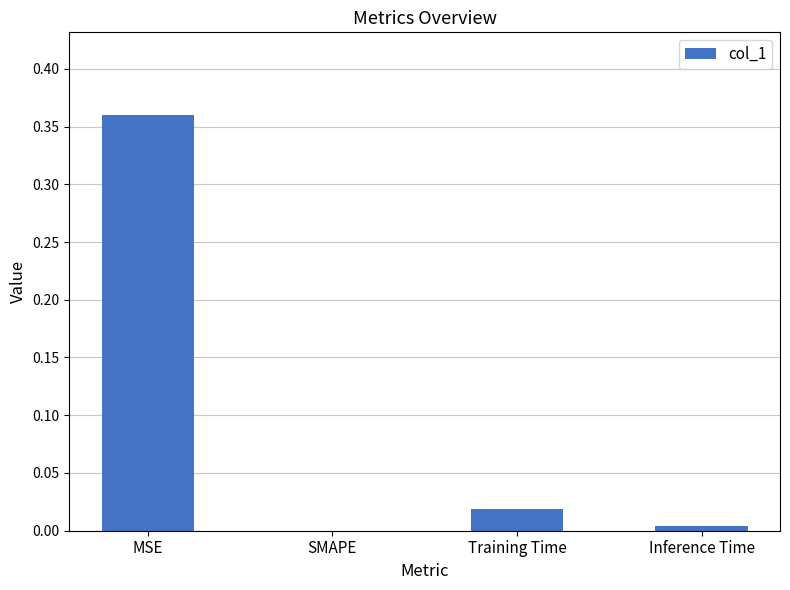

Which label corresponds to the largest value in the chart?

MSE